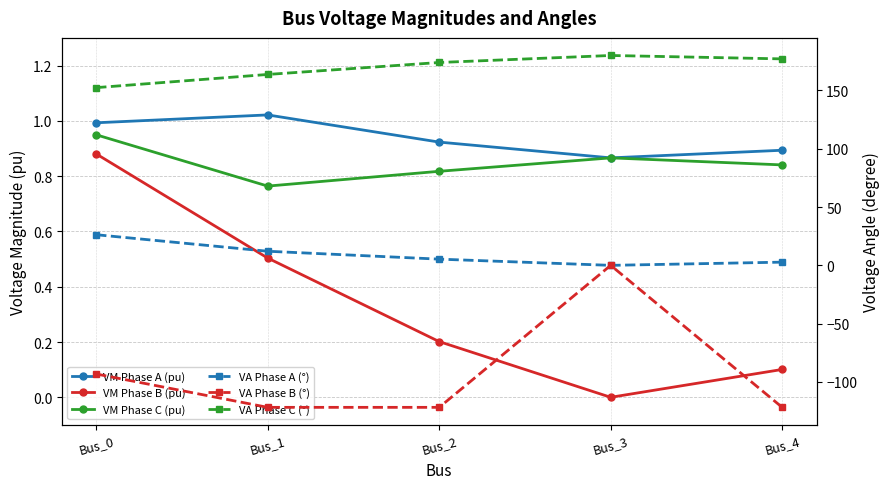

List the series in order of their peak value, highest first.

VA Phase C (°), VA Phase A (°), VM Phase A (pu), VM Phase C (pu), VM Phase B (pu), VA Phase B (°)